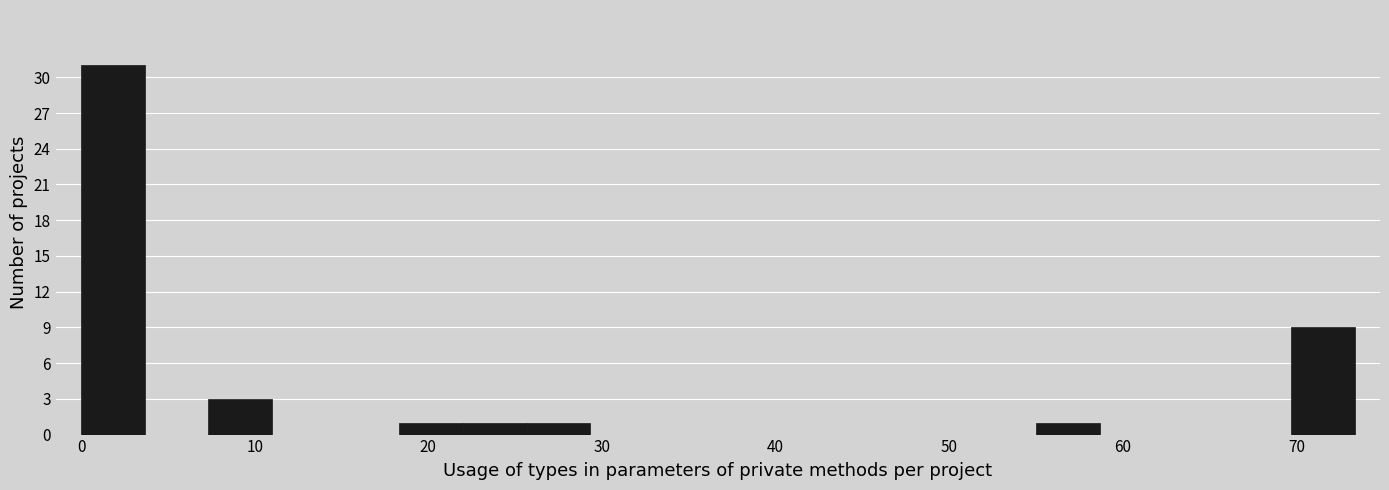

Around what value on the x-axis is the tallest bar? Give the approximate position of its centre, as read against the axis.

2